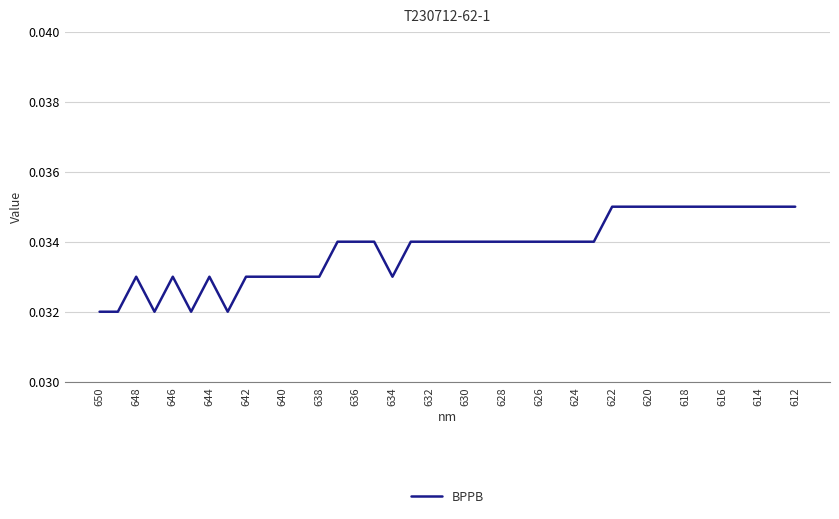

The chart shows a value of 0.1 at 612. True or false?

False